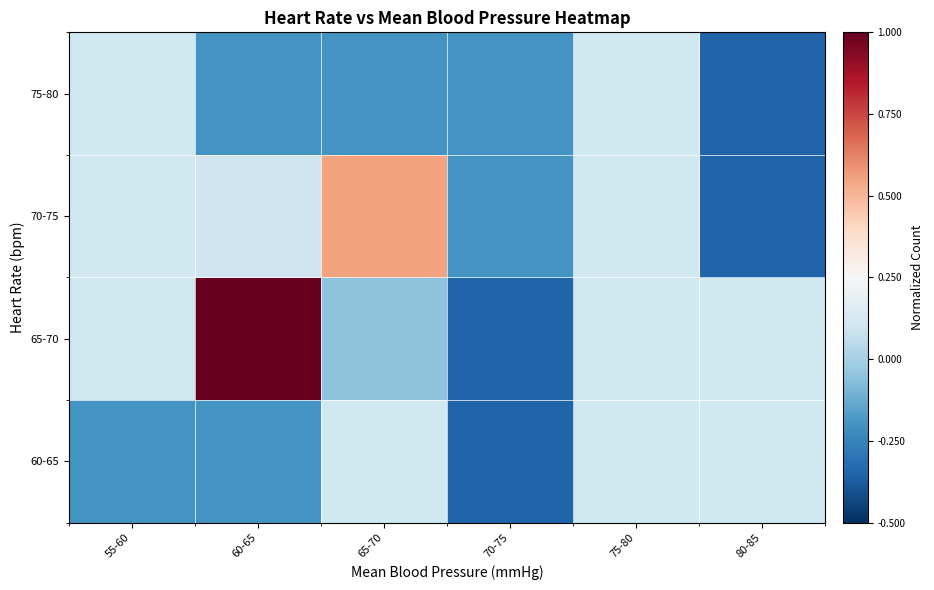

At which category does the chart reach its peak across all series?

60-65